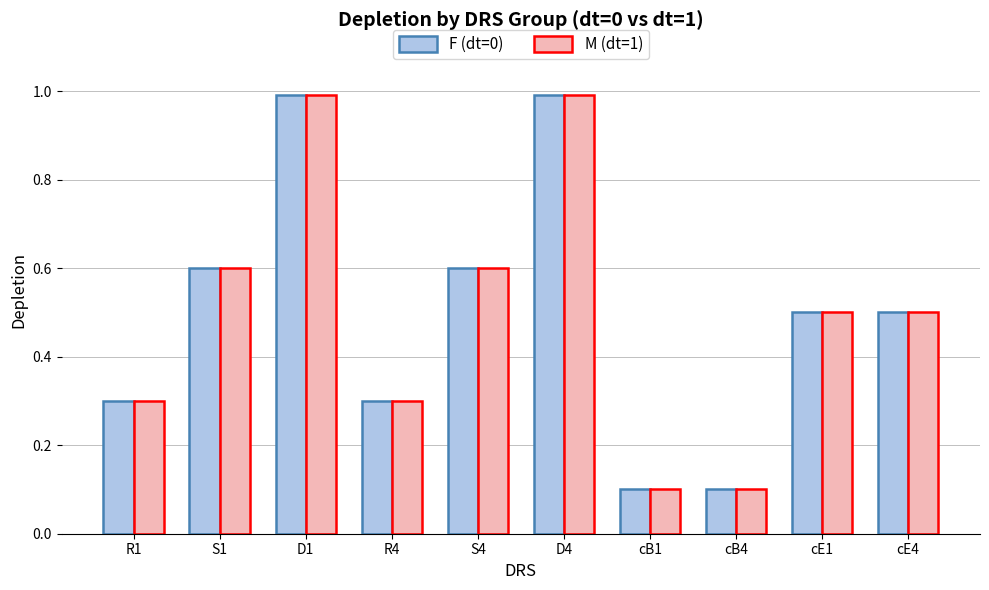

What is the difference between the maximum and minimum values in the F (dt=0) series?

0.9